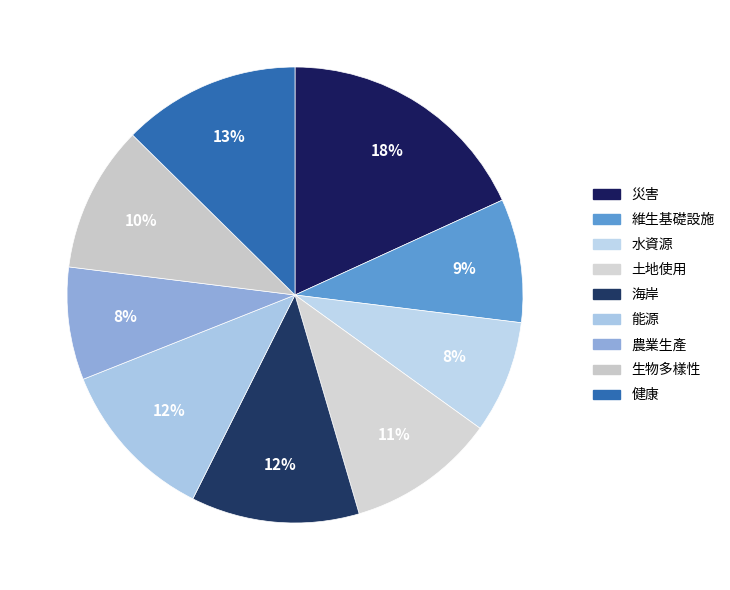

How many slices are in this pie chart?

9